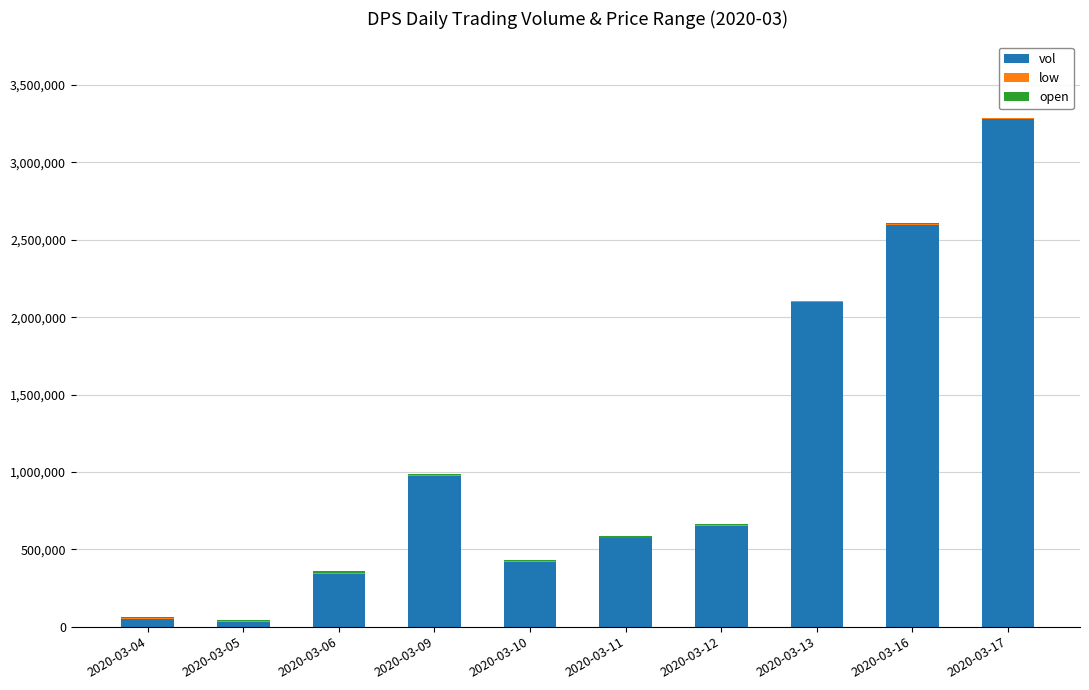

The value of vol at 2020-03-06 is 343000. True or false?

True